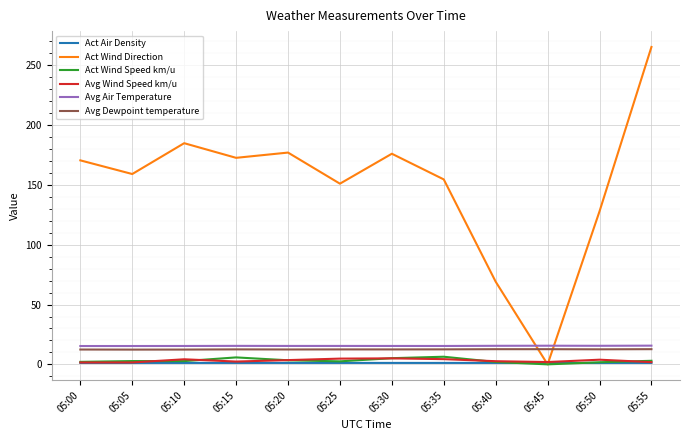

True or false: Avg Air Temperature and Avg Wind Speed km/u cross at least once.

False